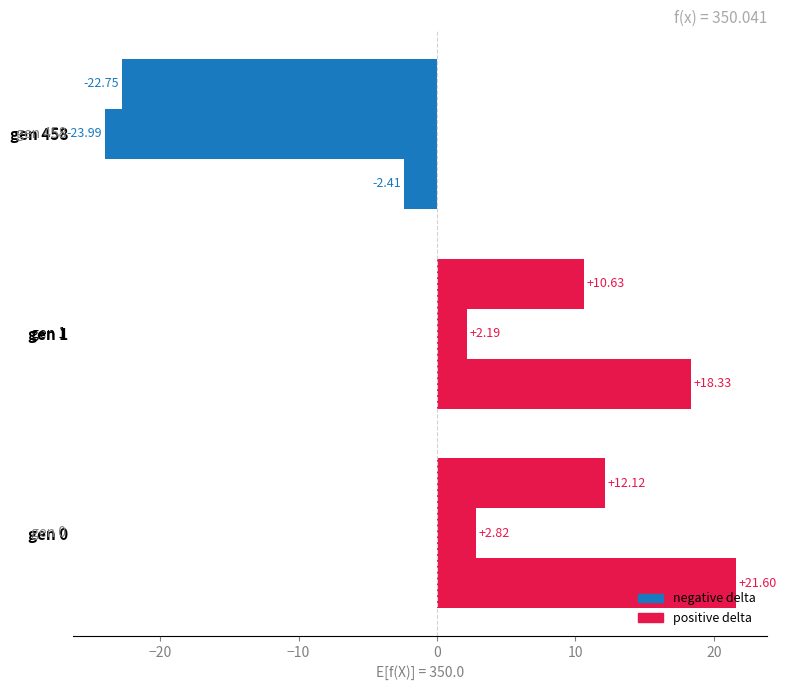

Is it true that max equals -1.0 at −10?

False